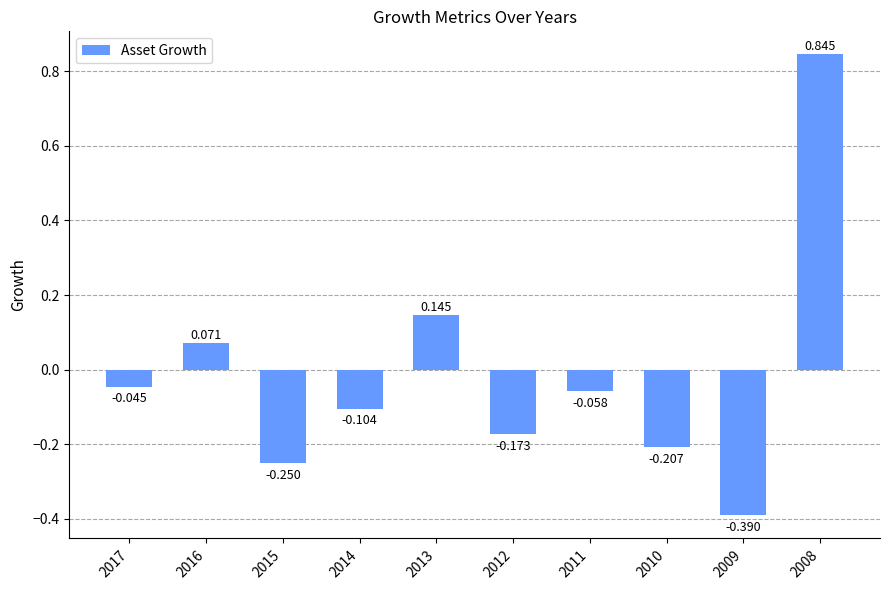

True or false: the data shows 0.1 at 2013.

True